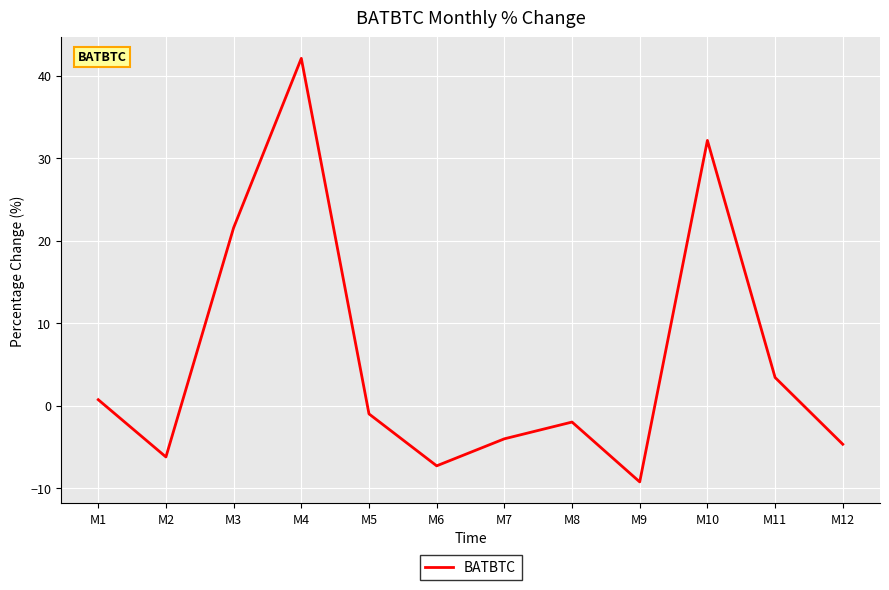

What is the average value?

5.5